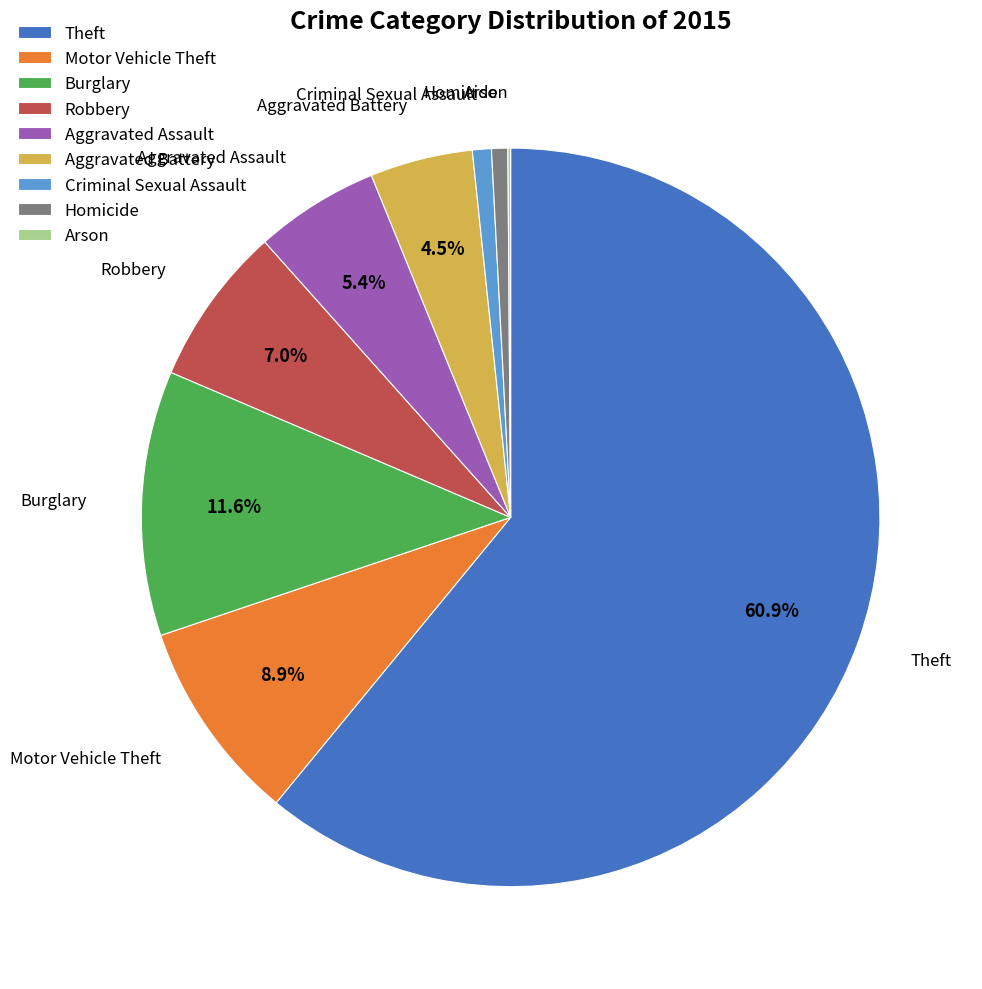

Which slice is the largest?

Theft